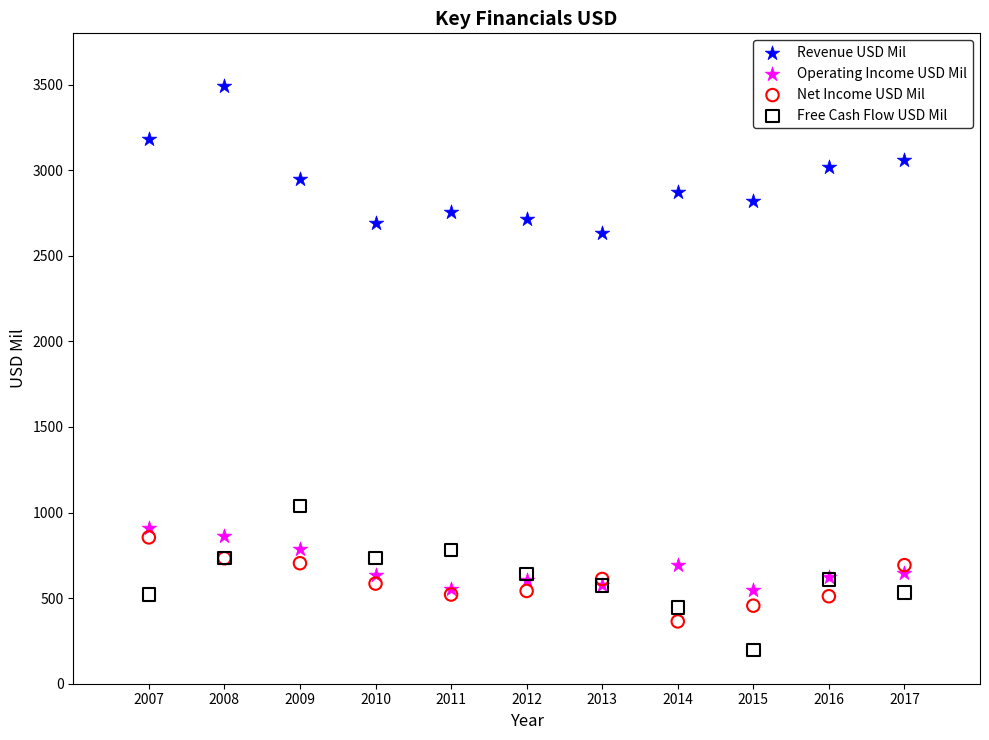

Which series contains the lowest Y value?

Free Cash Flow USD Mil